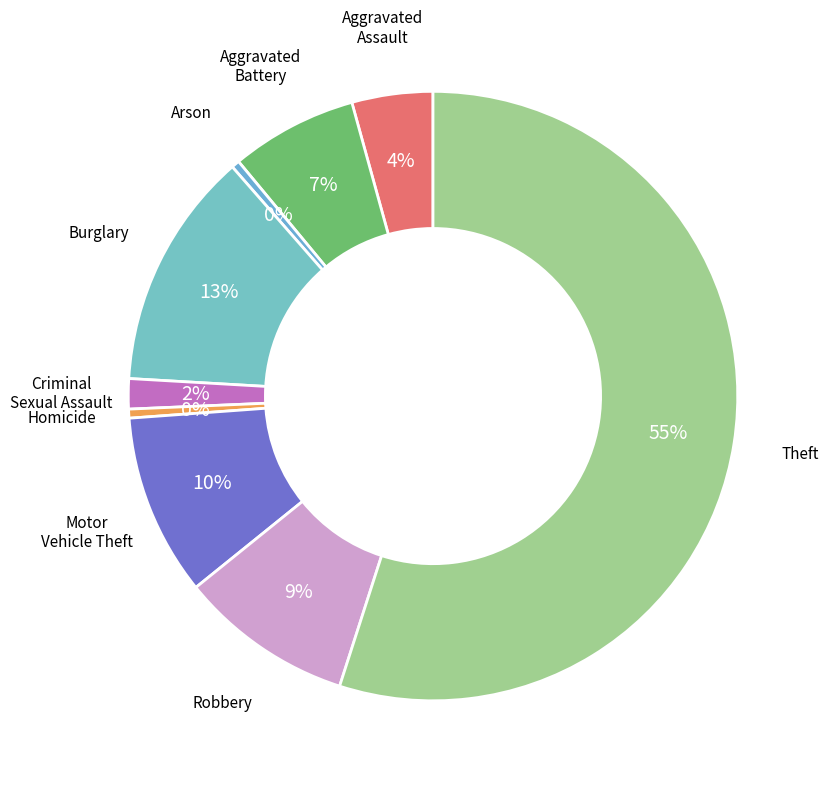

Is Aggravated Battery the majority of the pie?

No